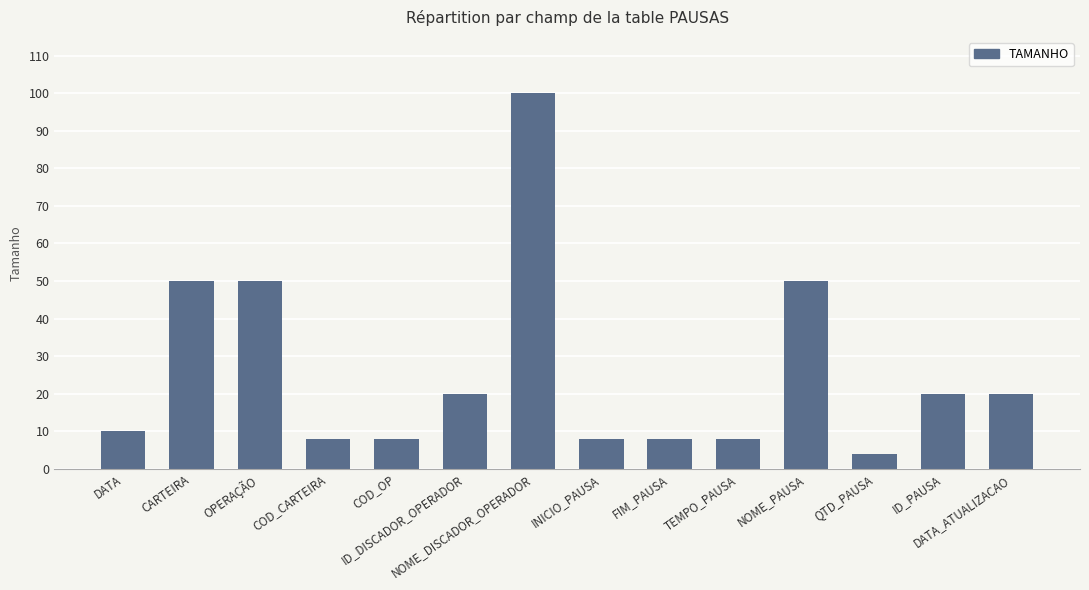

What is the difference between the maximum and second lowest values?

92